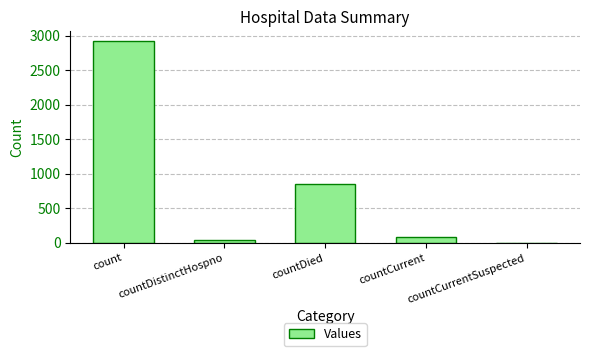

At which label is the value closest to 1460?

countDied